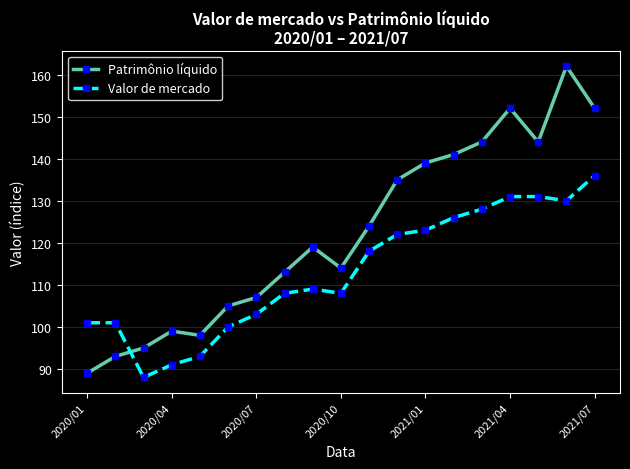

List the series in order of their overall mean, highest first.

Patrimônio líquido, Valor de mercado